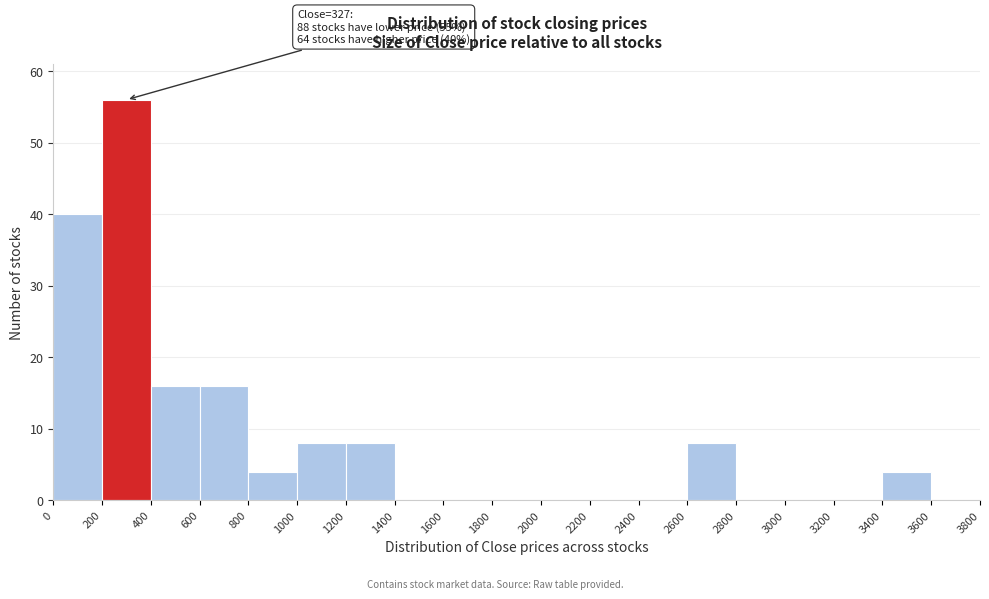

Which range on the x-axis has the tallest bar?

200 to 400